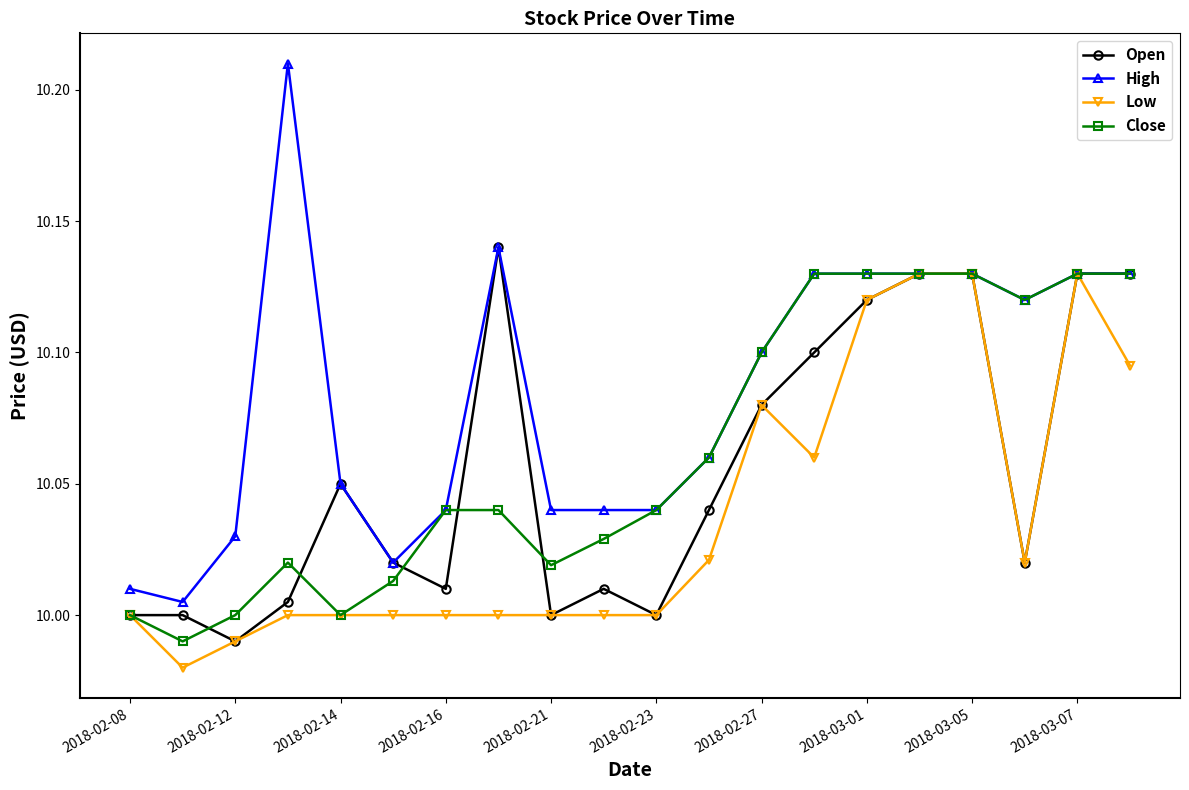

Rank the series by their average value, from lowest to highest.

Low, Open, Close, High